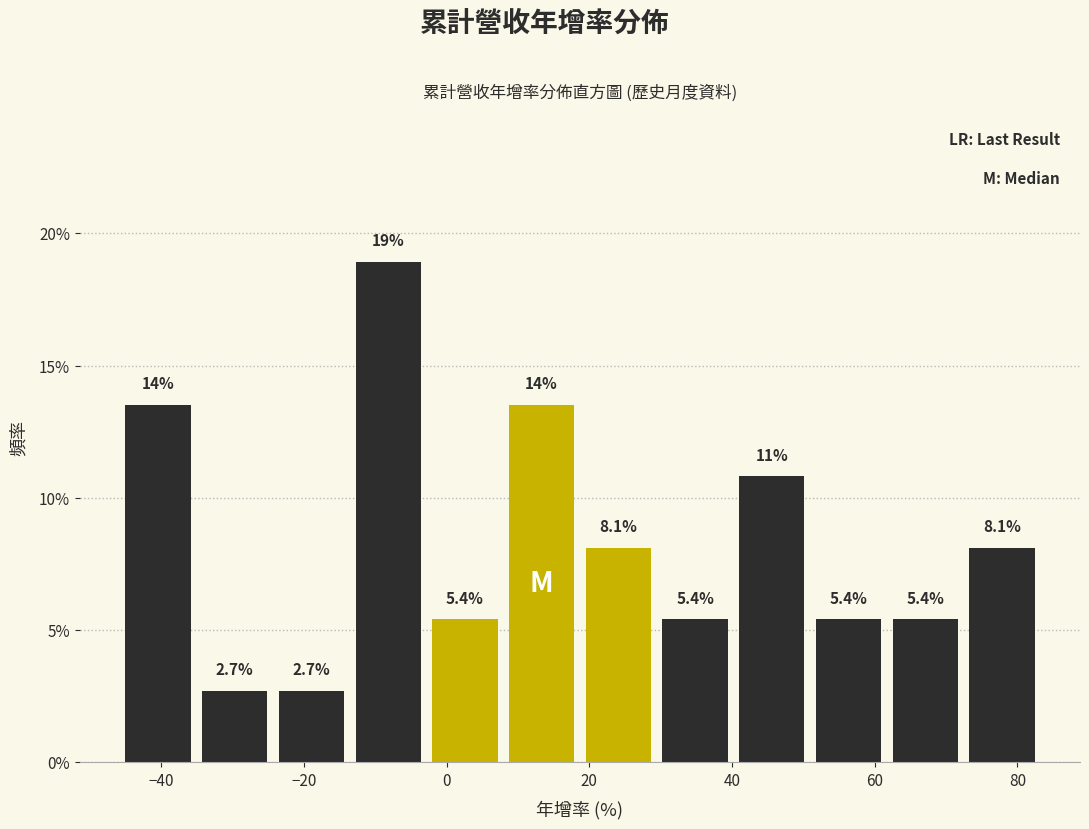

Which range on the x-axis has the tallest bar?

-14 to -2